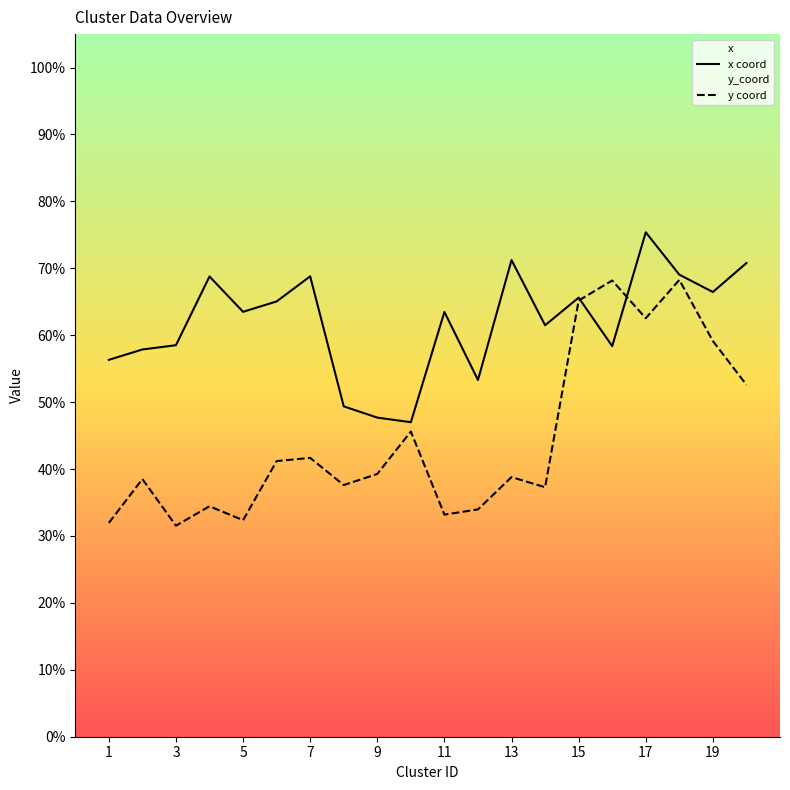

How many distinct data groups are displayed?

2